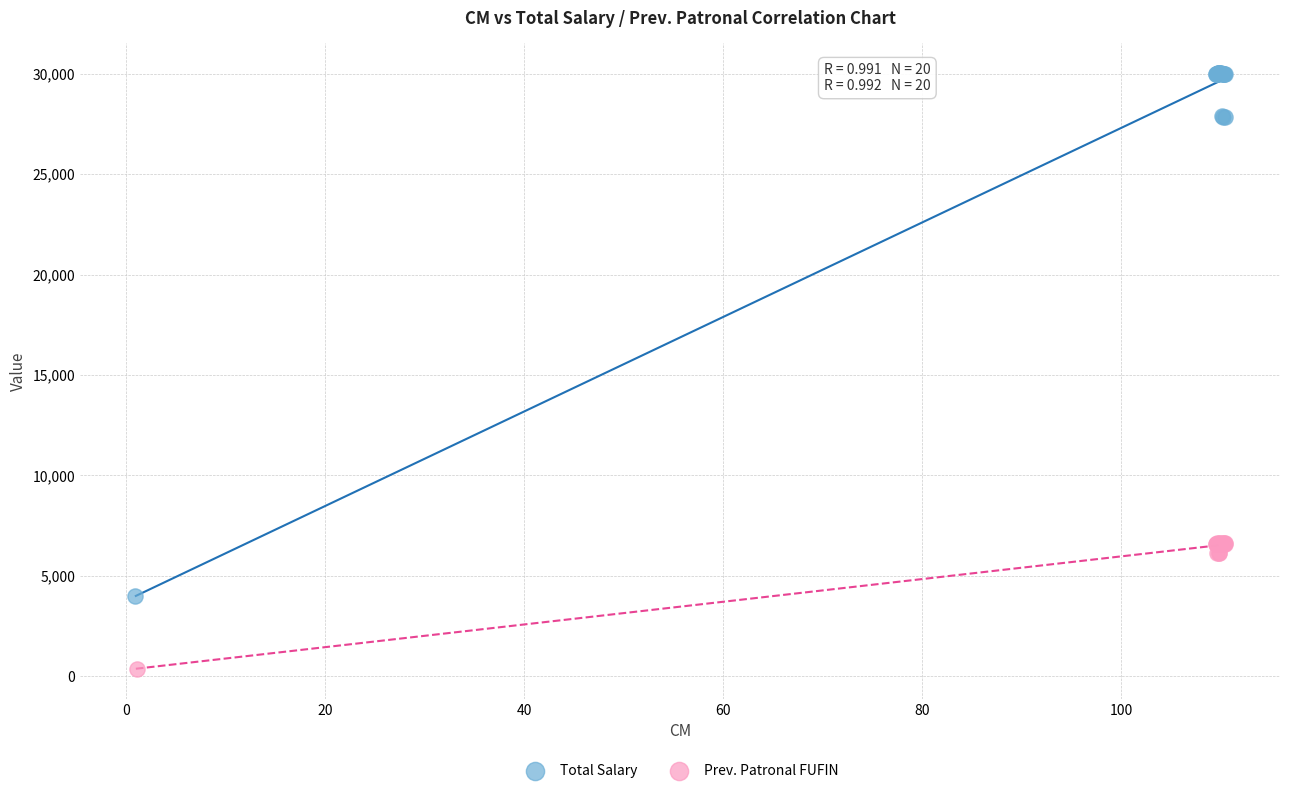

Which series has the widest spread of Y values?

Total Salary